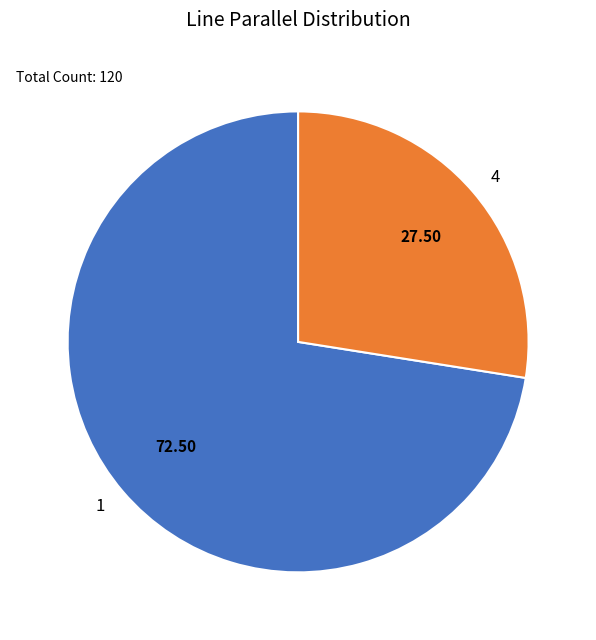

Do 1 and 4 together represent more than half of the pie?

Yes